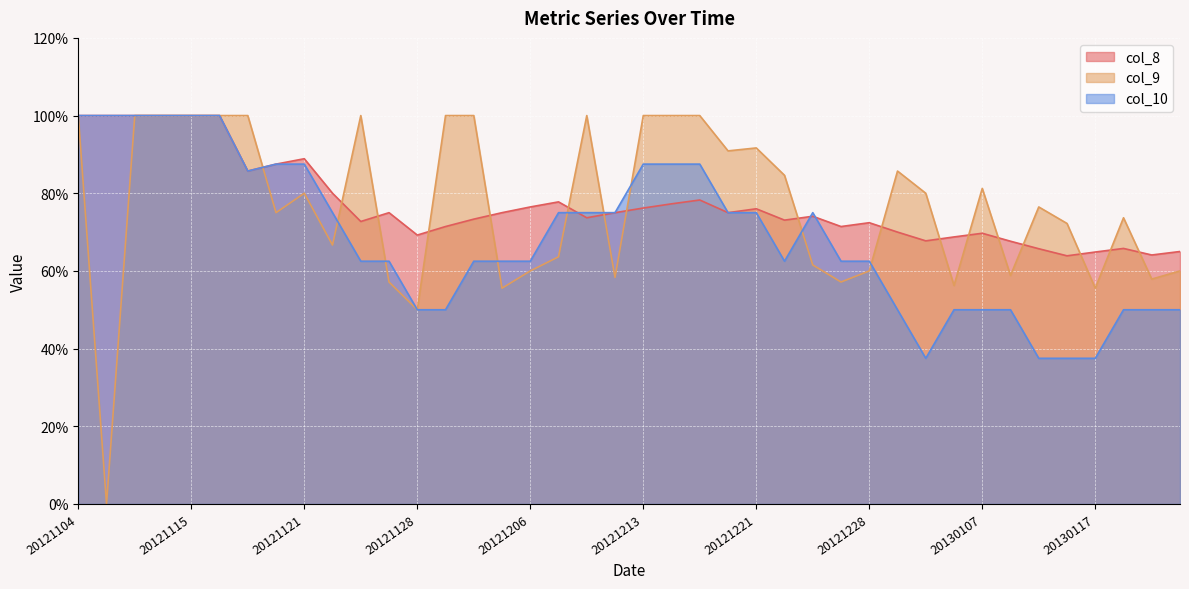

Is the value of col_9 at 20121120 greater than the value of col_8 at 20121215?

No